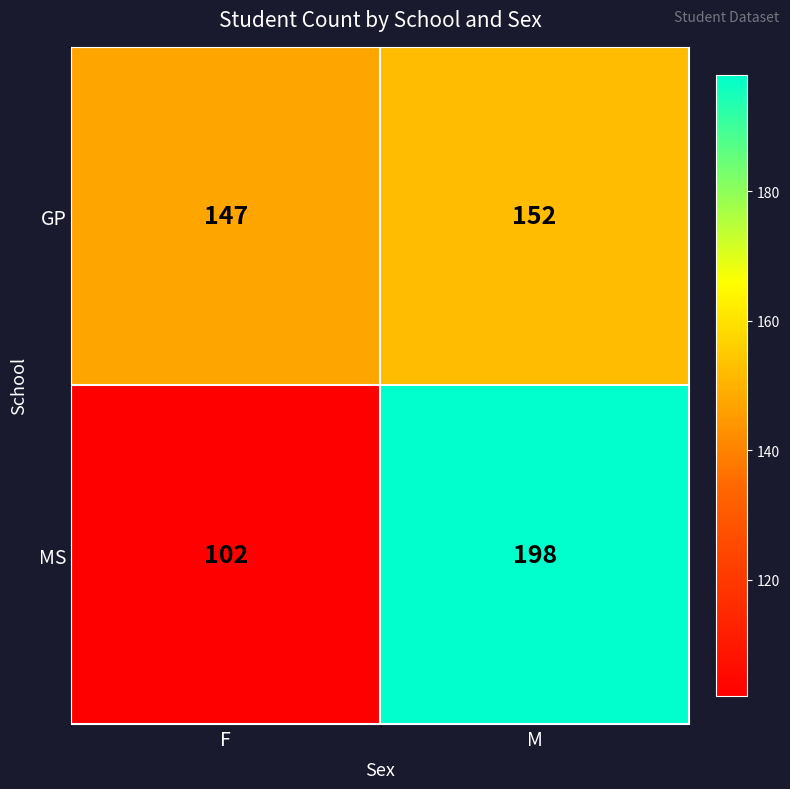

At which category does the chart reach its minimum across all series?

F